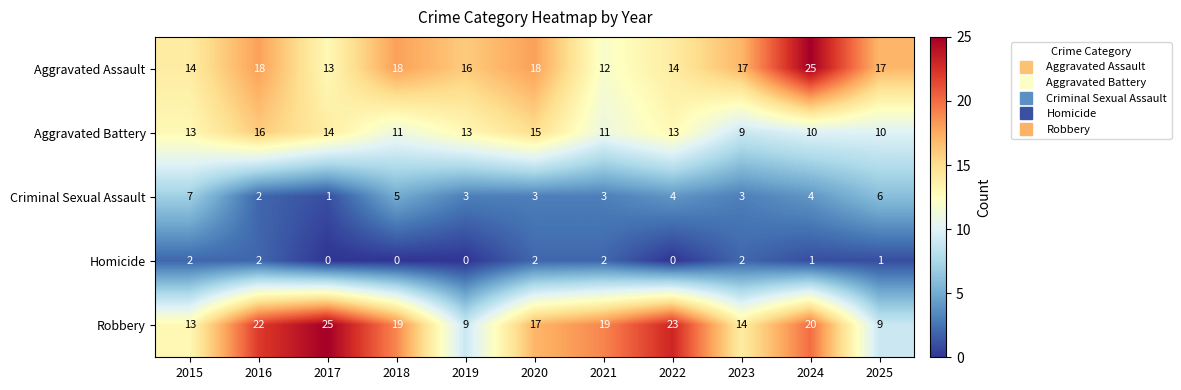

True or false: Aggravated Battery has a value of 13 at 2023.

False